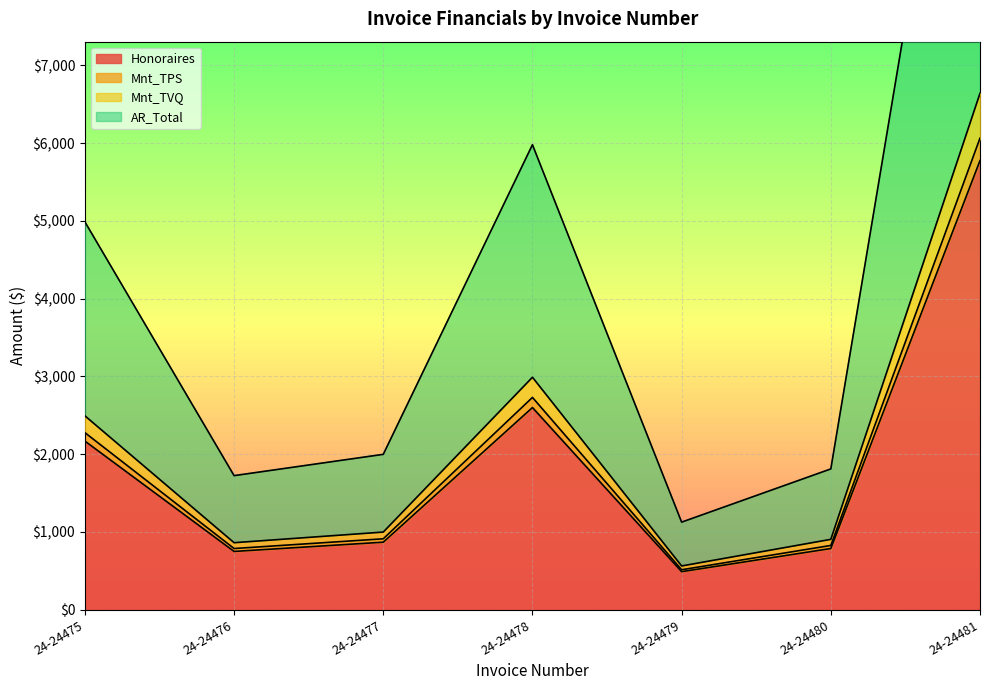

The value of Honoraires at 24-24480 is 787.5. True or false?

True